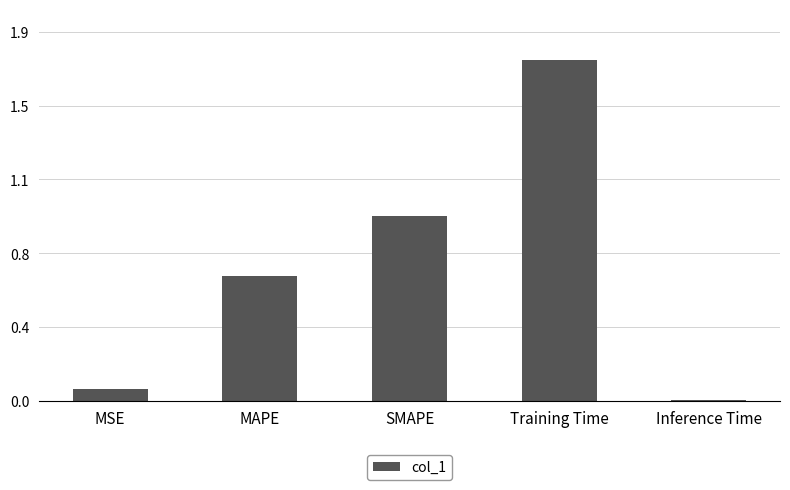

Are the bars horizontal?

No